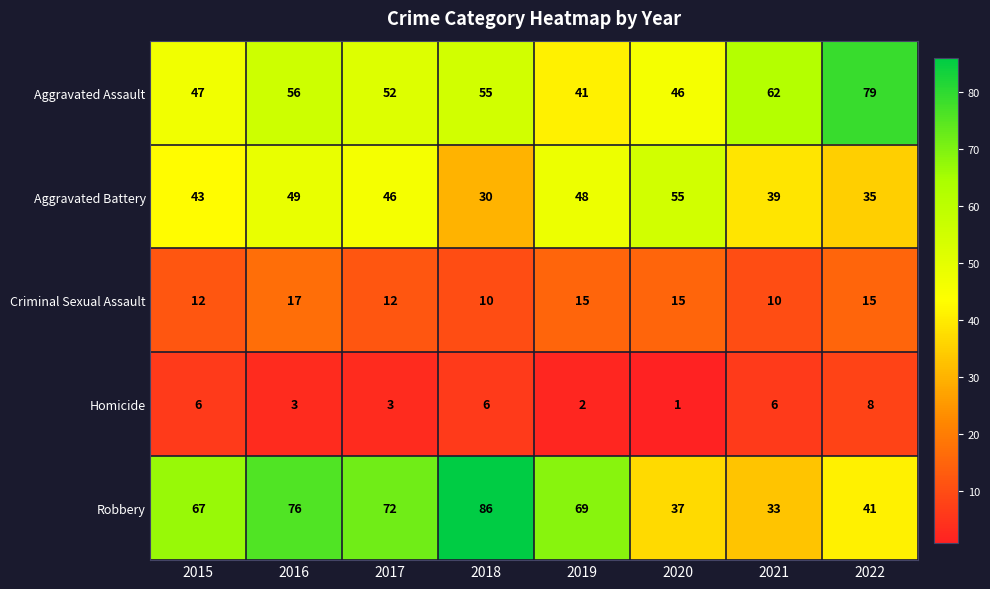

At which label does Aggravated Assault reach its minimum?

2019